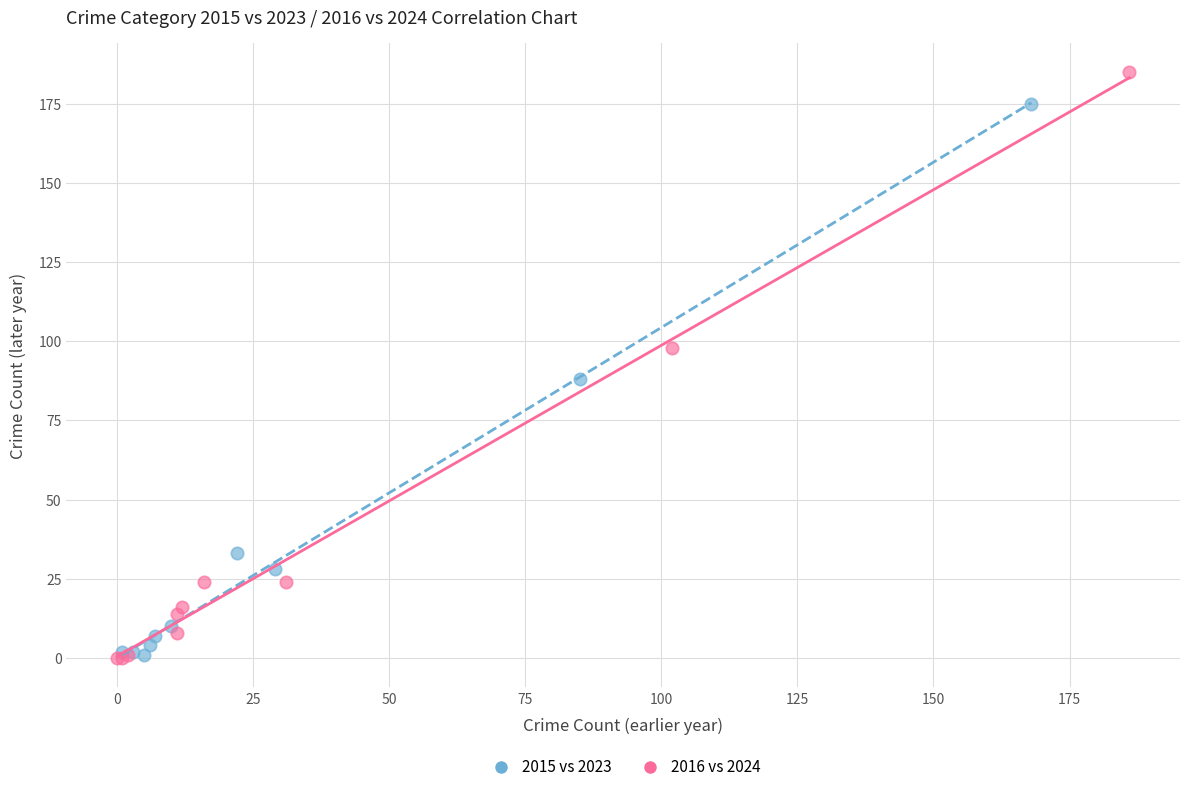

Which series has the largest Y range (max minus min)?

2016 vs 2024